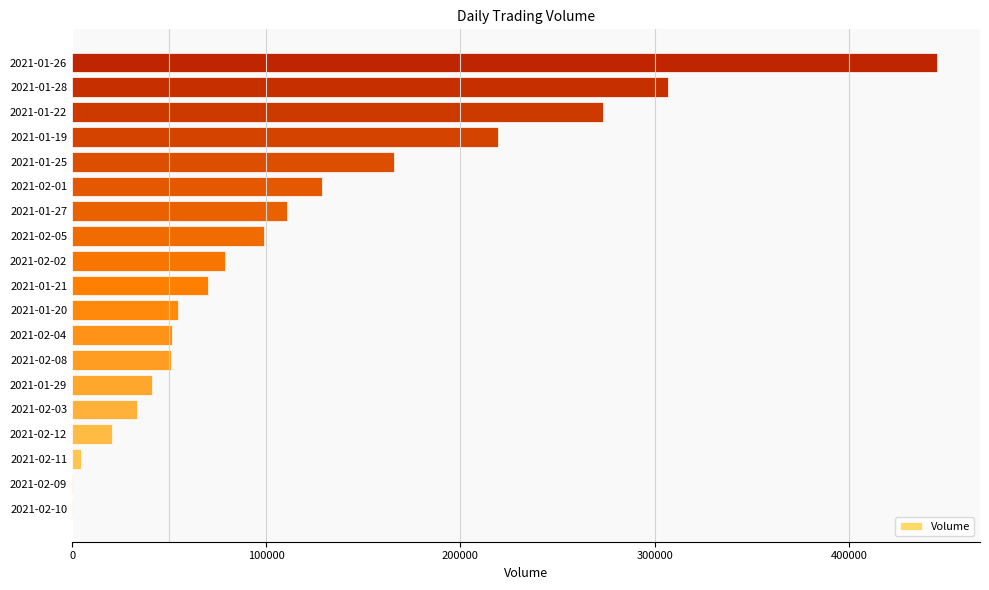

Which label corresponds to the largest value in the chart?

2021-01-26